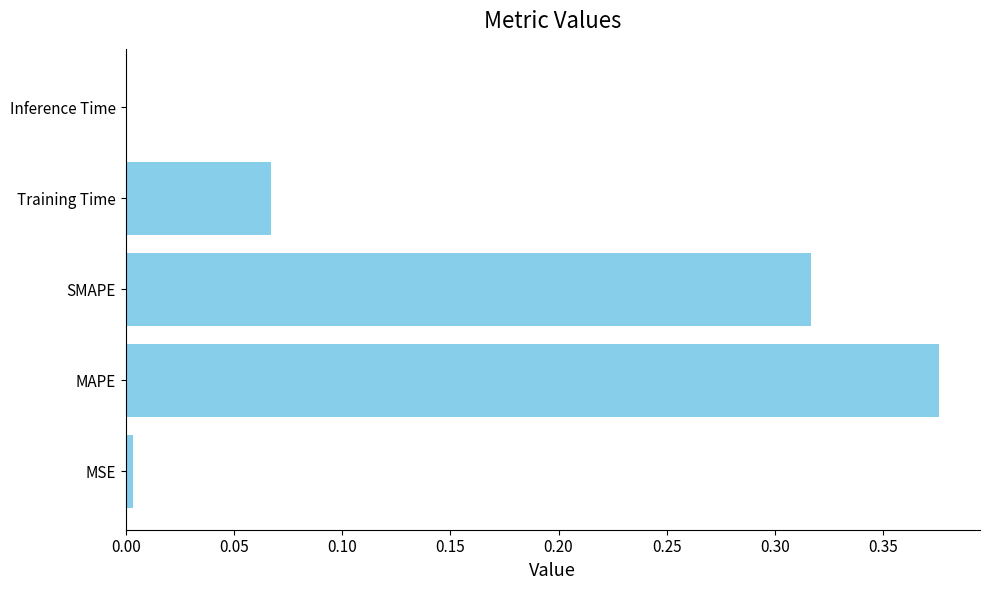

True or false: the data shows 0.5 at MAPE.

False